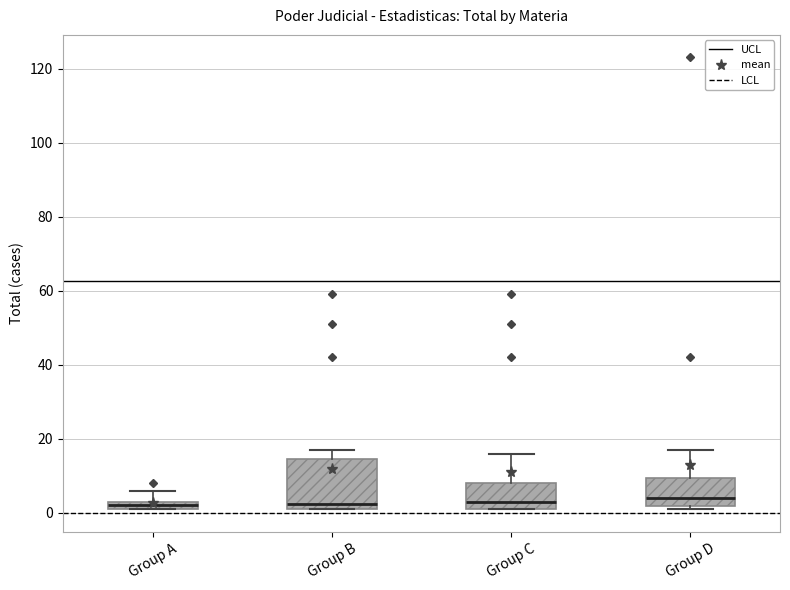

Comparing the boxes themselves (not the whiskers), which one is the tallest?

Group B